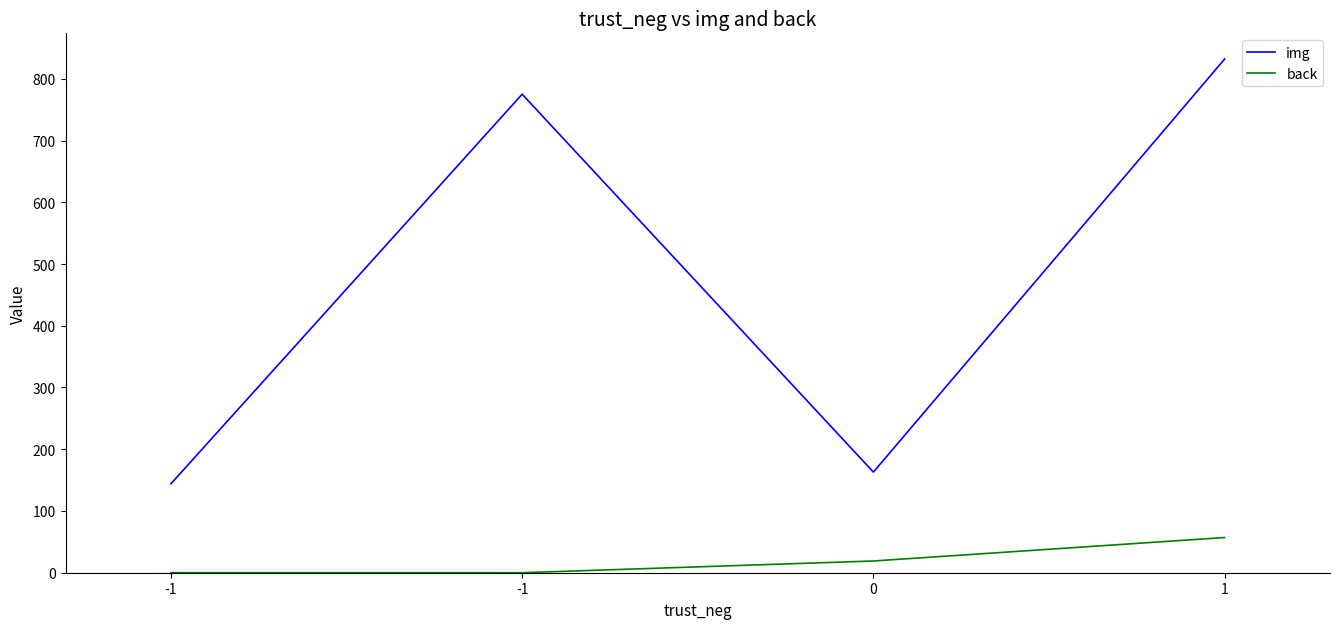

How many categories are shown in the chart?

4